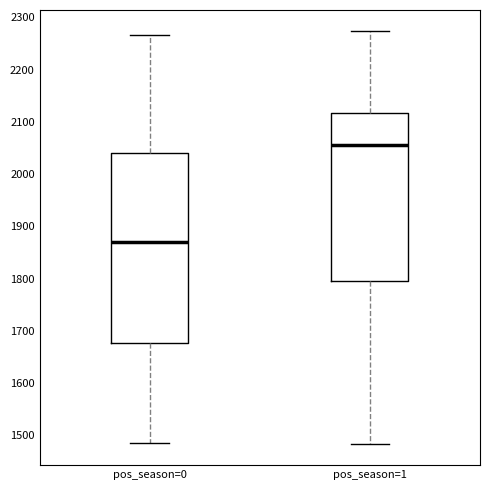

Reading left to right, read every box against the y-axis: the position of its median line, the range the box covers, and the ends of its whiskers. The values are not printed on the chart, so give them approximately, as read against the axis.

pos_season=0: median 1870, box 1680 to 2040, whiskers 1480 to 2270
pos_season=1: median 2060, box 1800 to 2120, whiskers 1480 to 2270